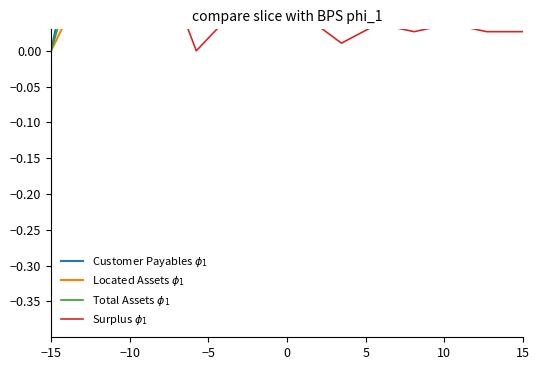

The value of Surplus $\phi_1$ at −5 is 0.3. True or false?

False